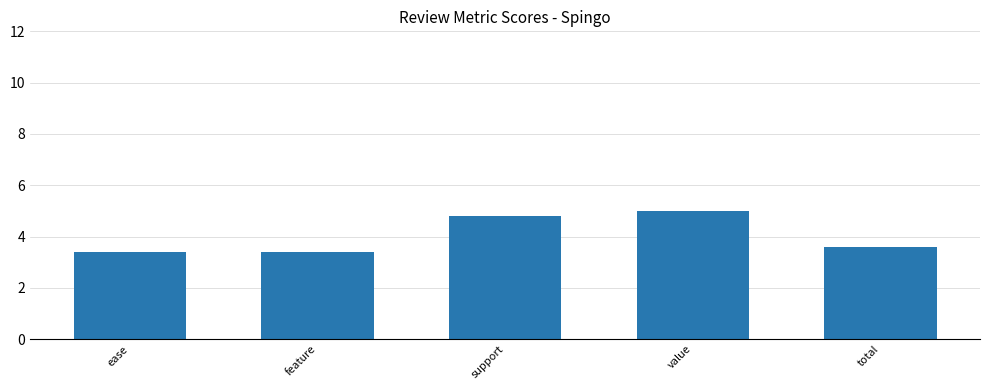

What is the difference between the values at total and feature?

0.2